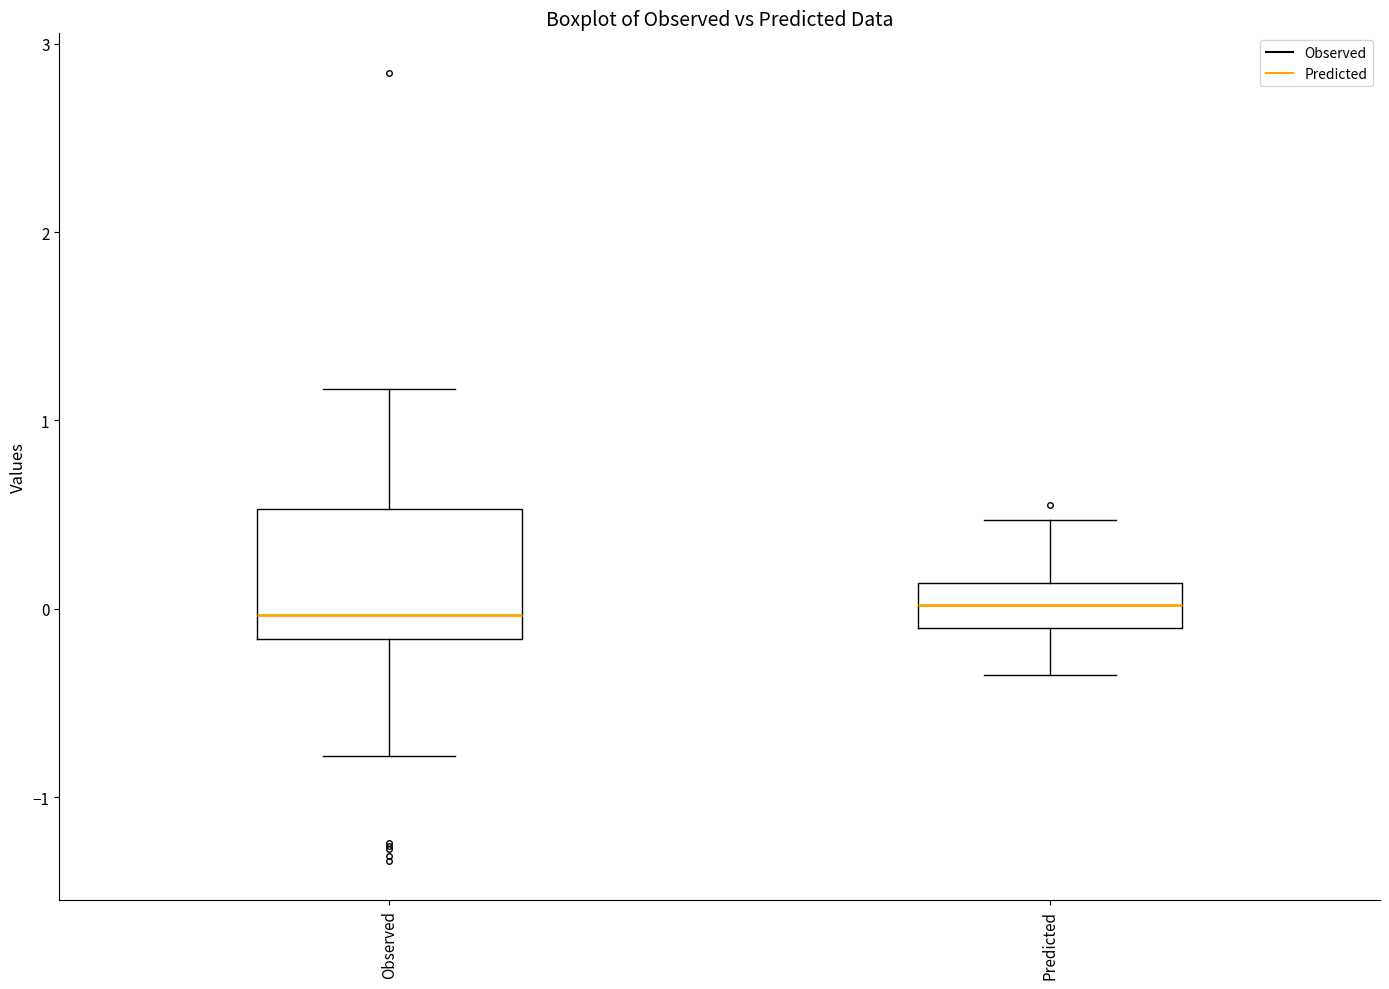

Comparing the boxes themselves (not the whiskers), which one is the tallest?

Observed